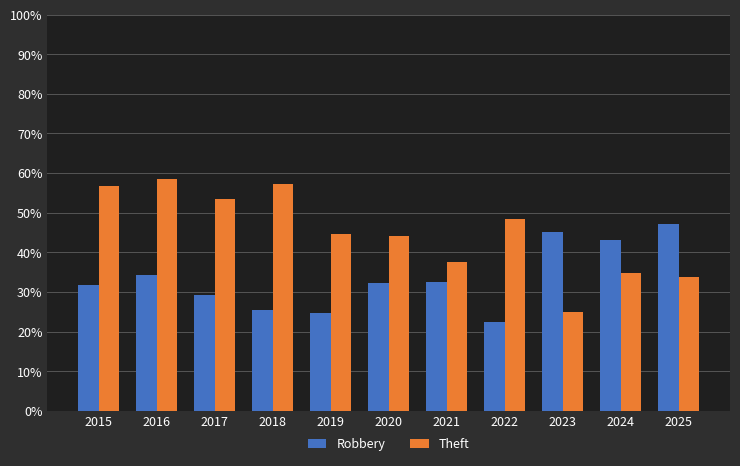

What is the maximum value for Theft?

58.6